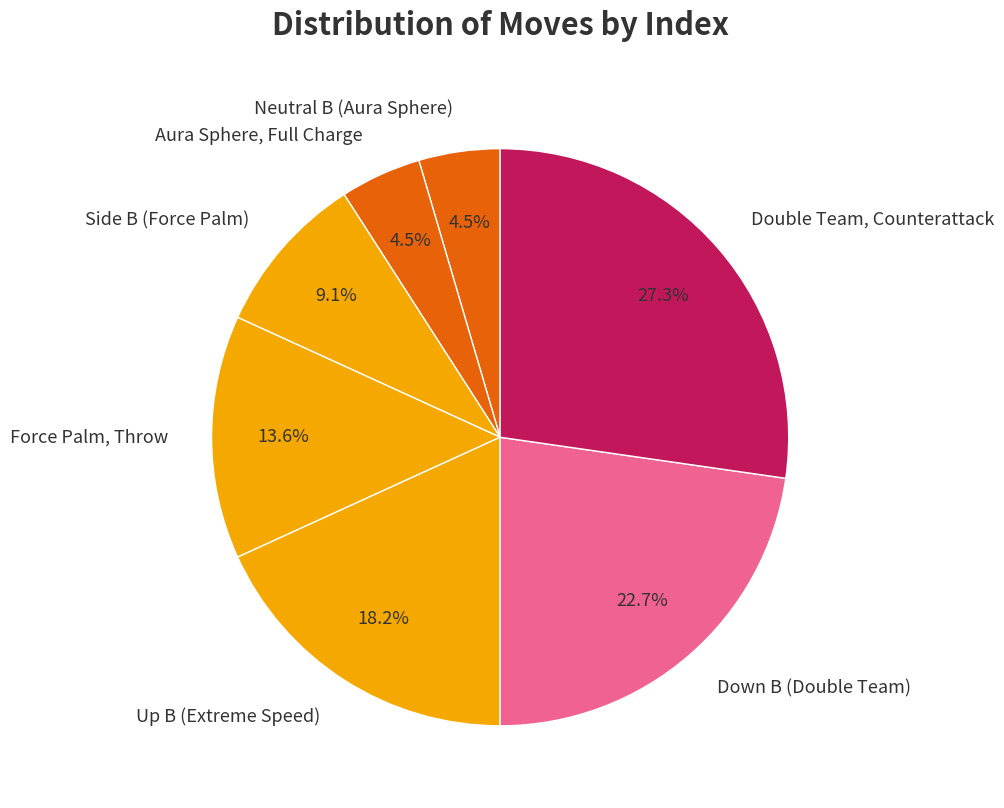

How much of the chart is everything except Down B (Double Team)?

77.3%